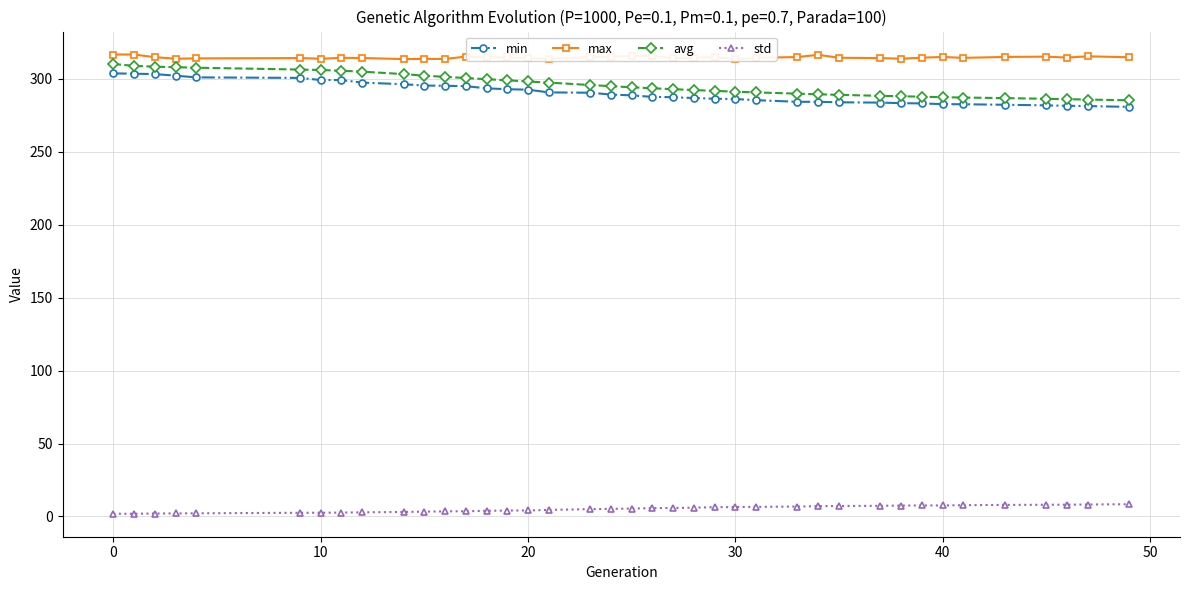

What is the highest value of the max series?

316.6